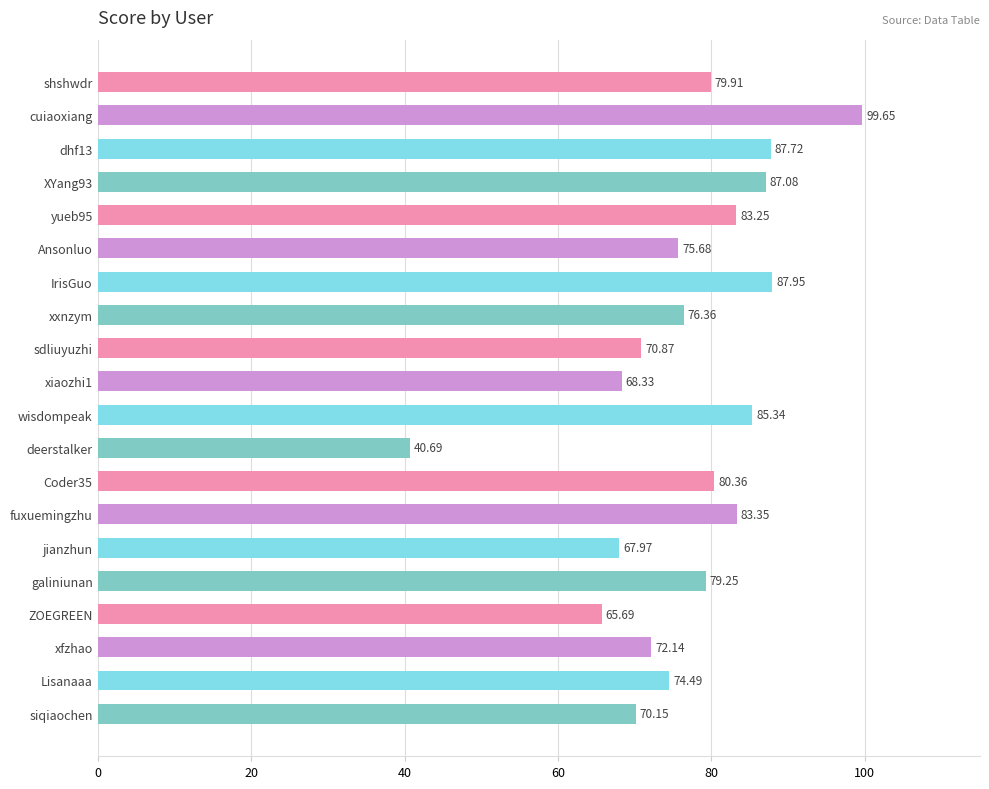

At which label is the value closest to 70?

siqiaochen